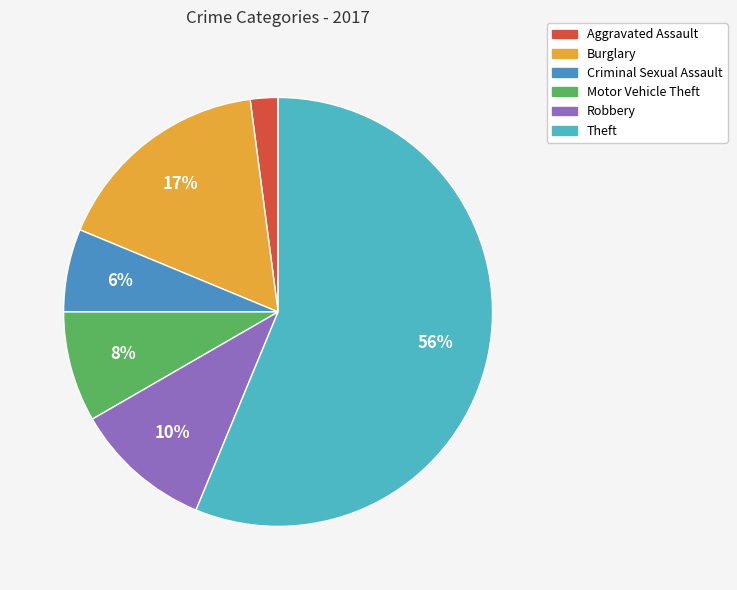

Which has a higher value, Motor Vehicle Theft or Criminal Sexual Assault?

Motor Vehicle Theft